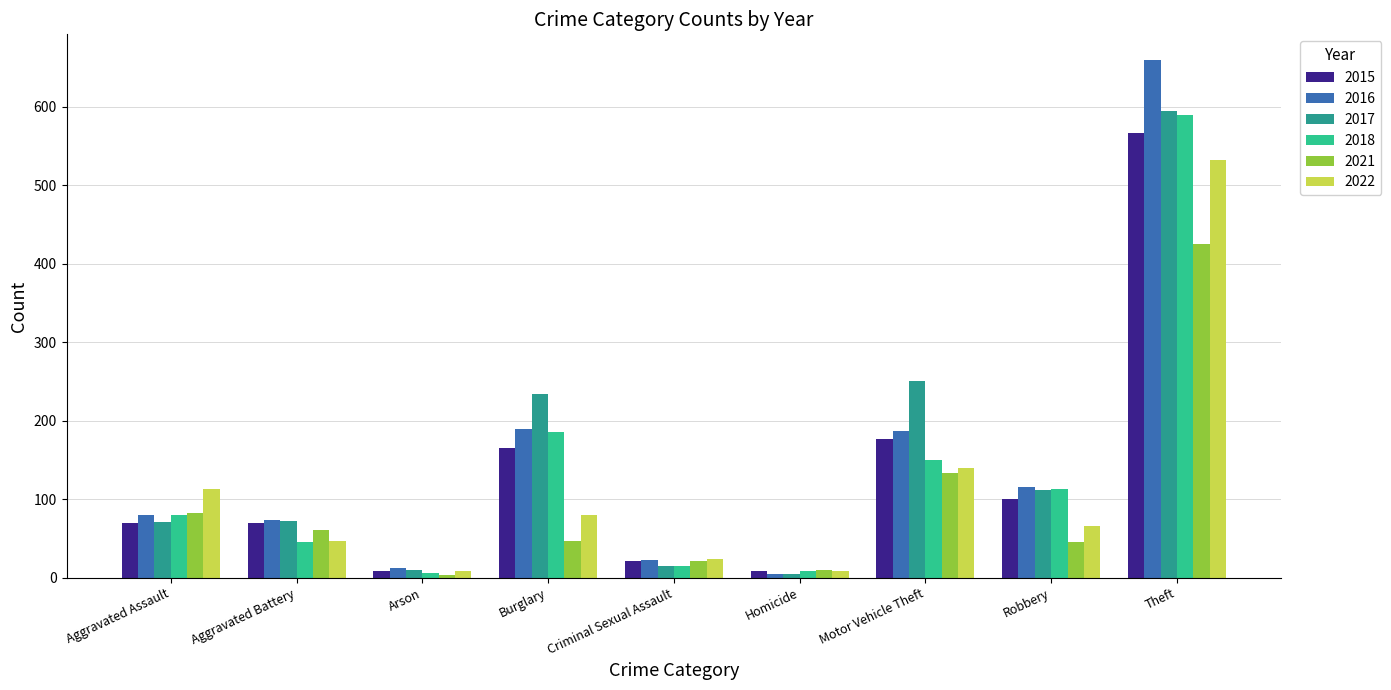

Read the 2016 value at Criminal Sexual Assault.

22